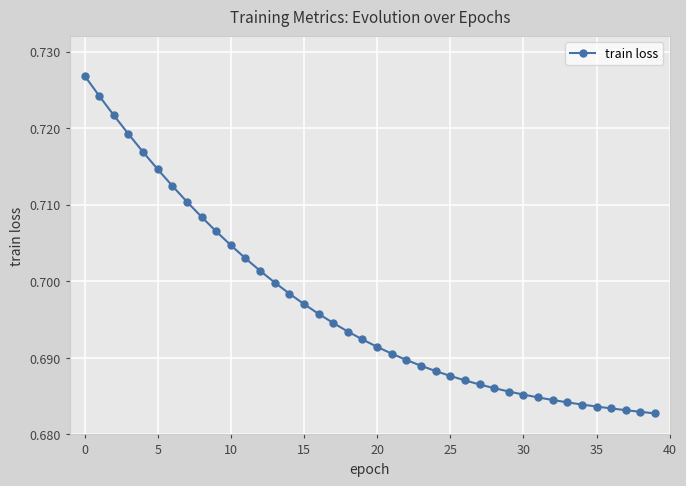

What is the sum of all values?

27.9